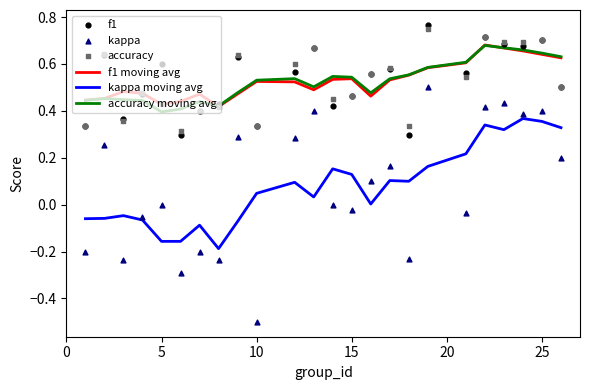

Which series has the largest Y range (max minus min)?

kappa